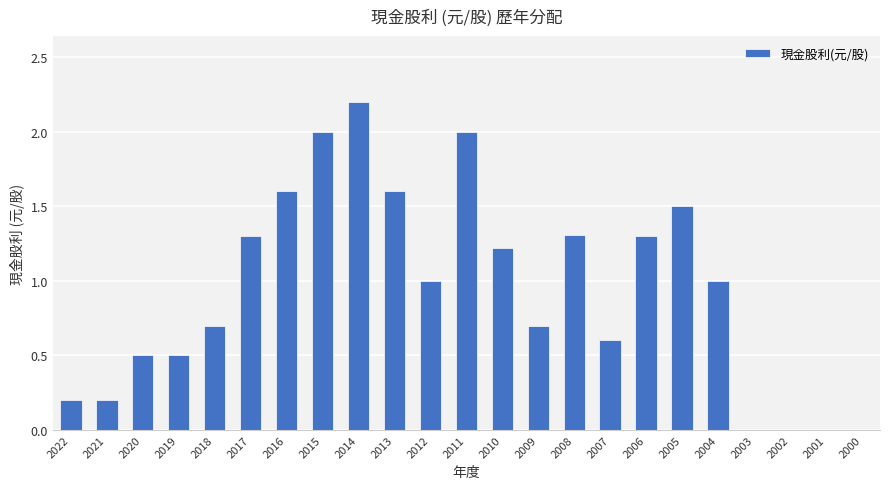

What is the maximum value shown in the chart?

2.2